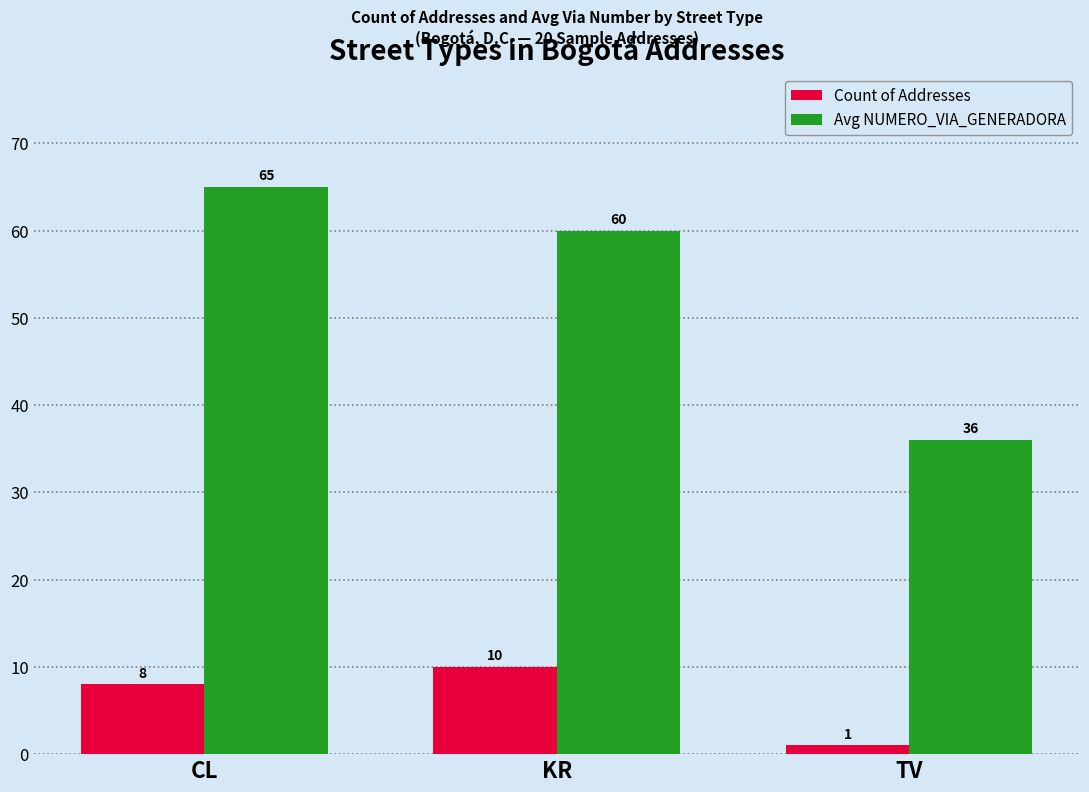

What is the label of the 1st bar from the right?

TV